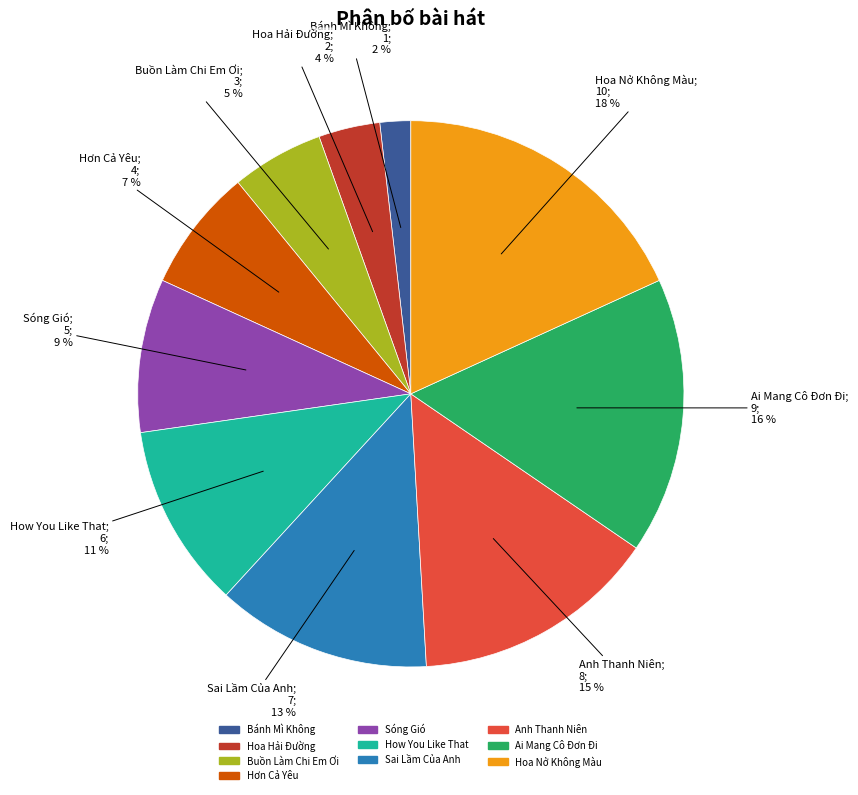

Does Hoa Hải Đường represent more than half of the total?

No